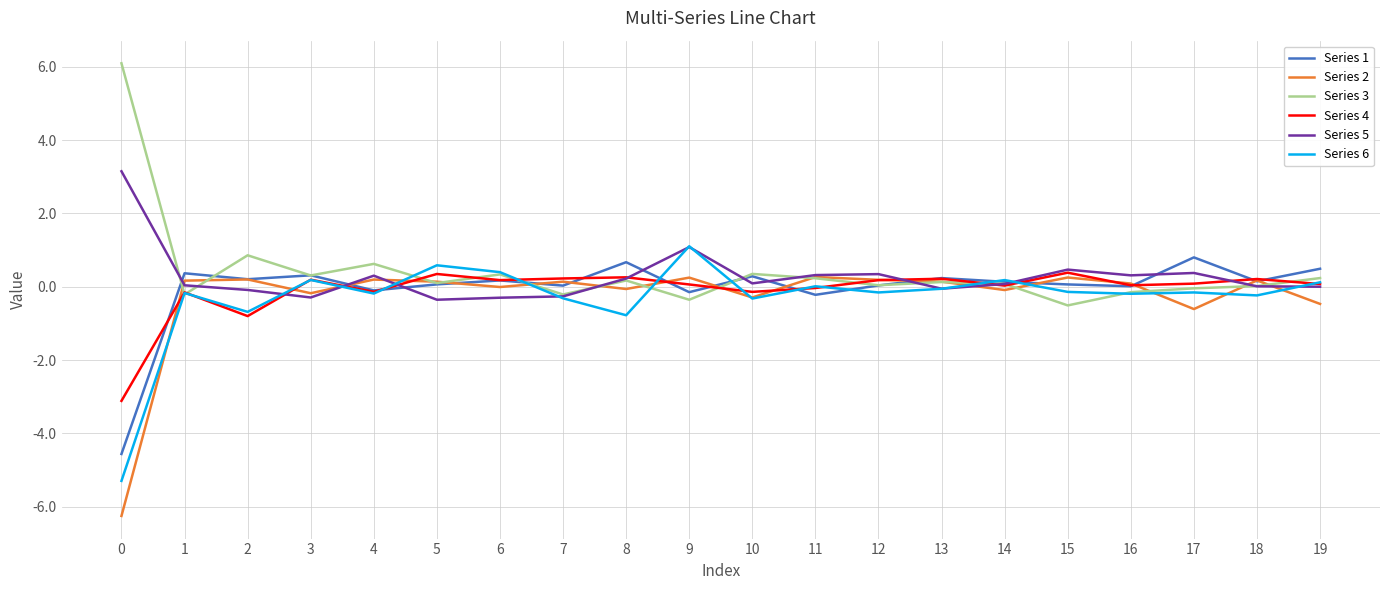

Which category has the highest value in the Series 1 series?

17